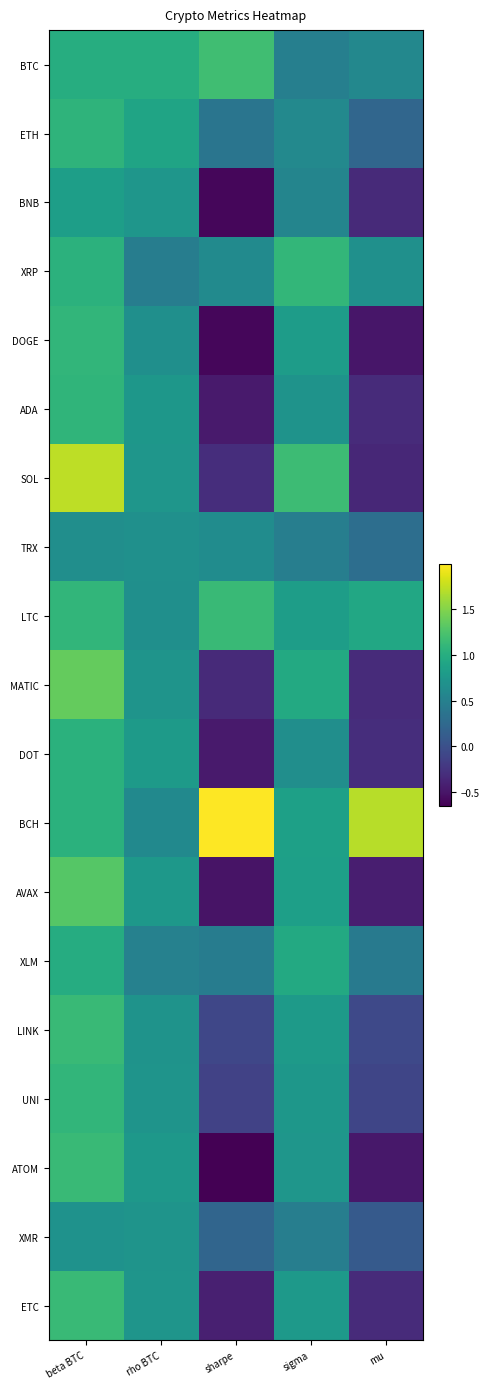

What is the spread (max minus min) of values at sharpe?

2.6